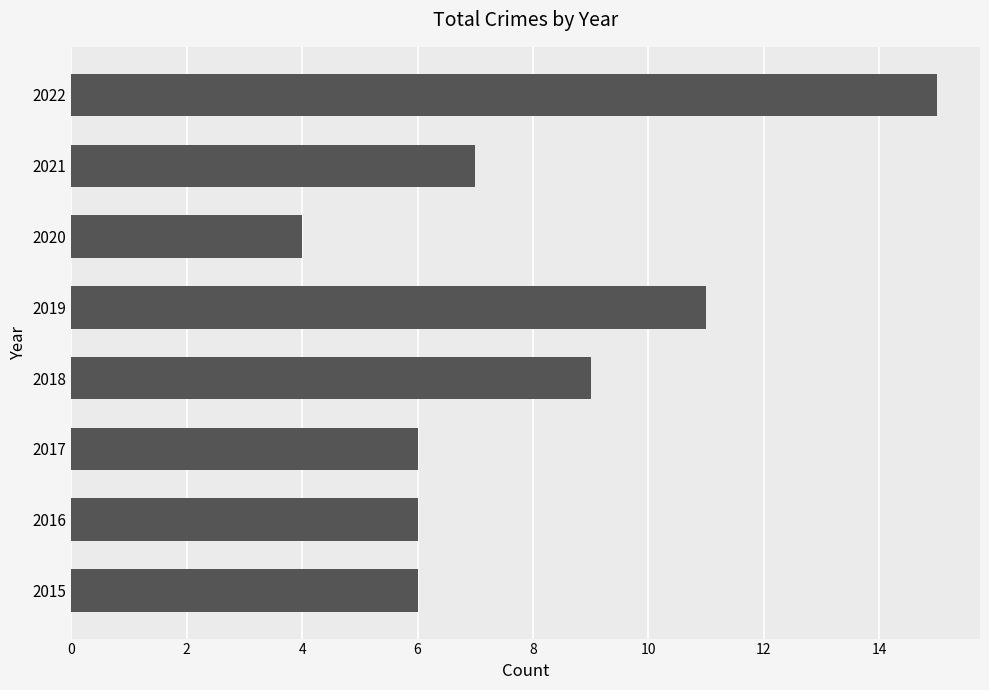

What is the sum of all values?

64